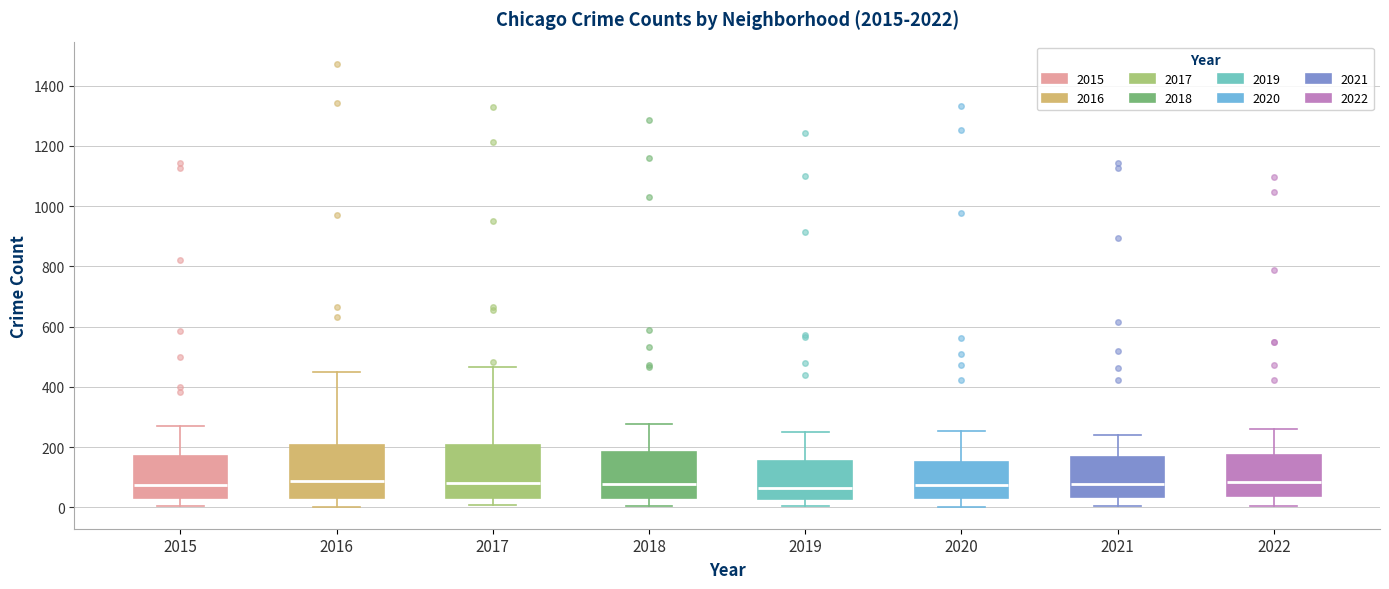

Reading left to right, read every box against the y-axis: the position of its median line, the range the box covers, and the ends of its whiskers. The values are not printed on the chart, so give them approximately, as read against the axis.

2015: median 80, box 40 to 180, whiskers 0 to 280
2016: median 80, box 40 to 200, whiskers 0 to 460
2017: median 80, box 40 to 200, whiskers 0 to 460
2018: median 80, box 40 to 180, whiskers 0 to 280
2019: median 60, box 20 to 160, whiskers 0 to 240
2020: median 80, box 40 to 160, whiskers 0 to 260
2021: median 80, box 40 to 160, whiskers 0 to 240
2022: median 80, box 40 to 180, whiskers 0 to 260